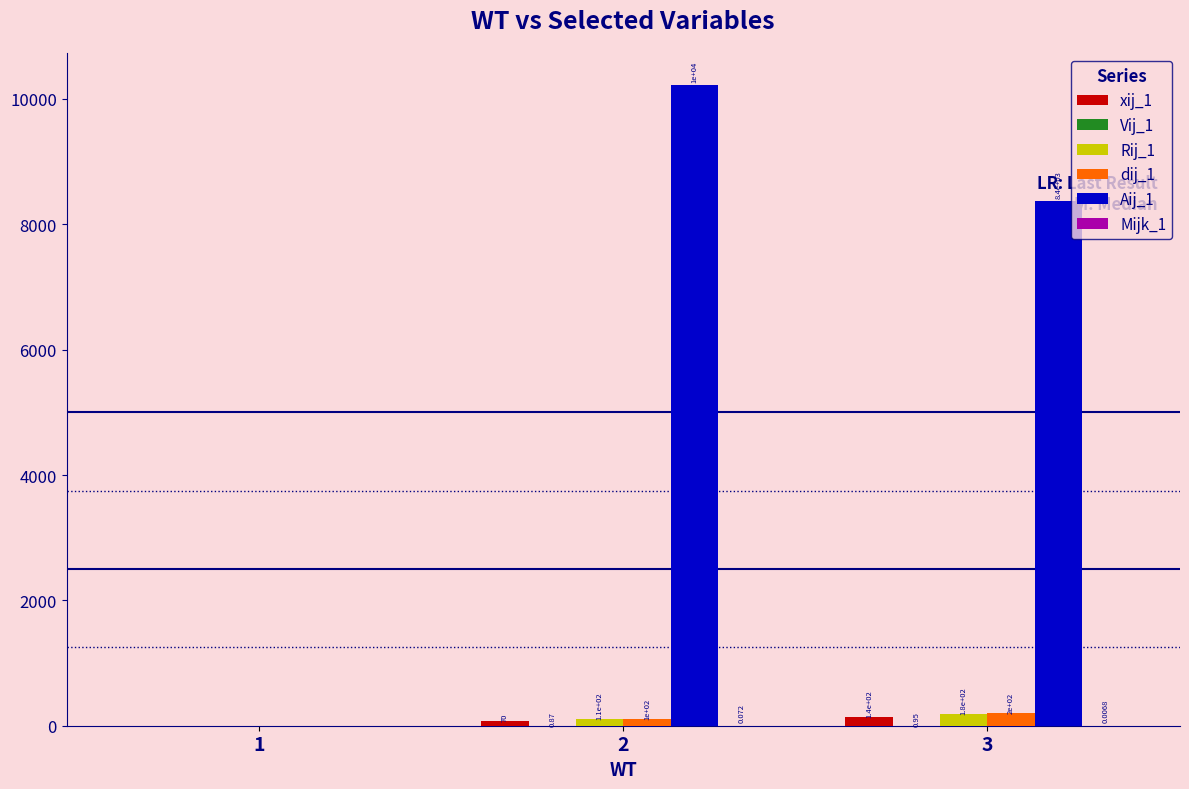

At which label is Mijk_1 closest to 0?

1